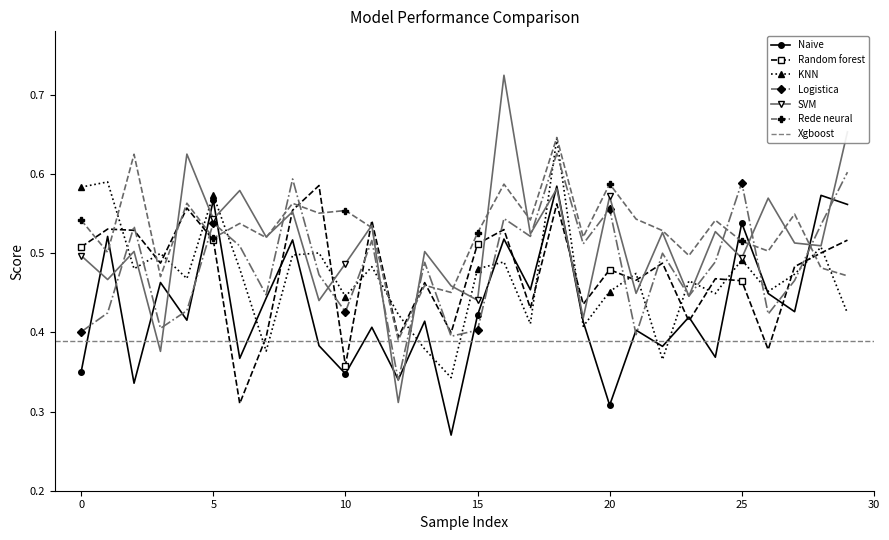

True or false: Rede neural has more than 0 points higher than both neighbors.

True